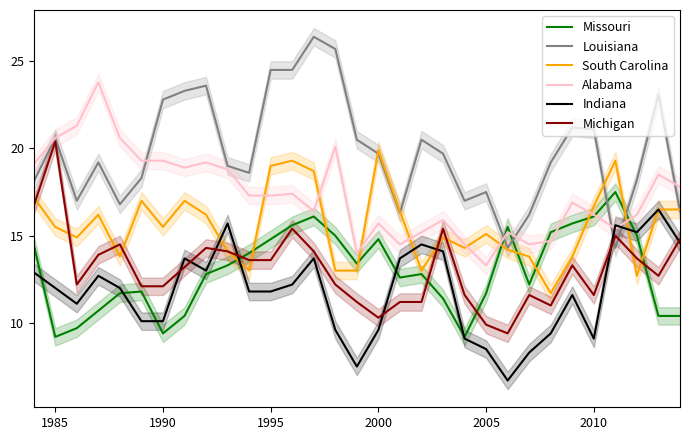

Rank the series by their maximum value, from lowest to highest.

Indiana, Missouri, South Carolina, Michigan, Alabama, Louisiana